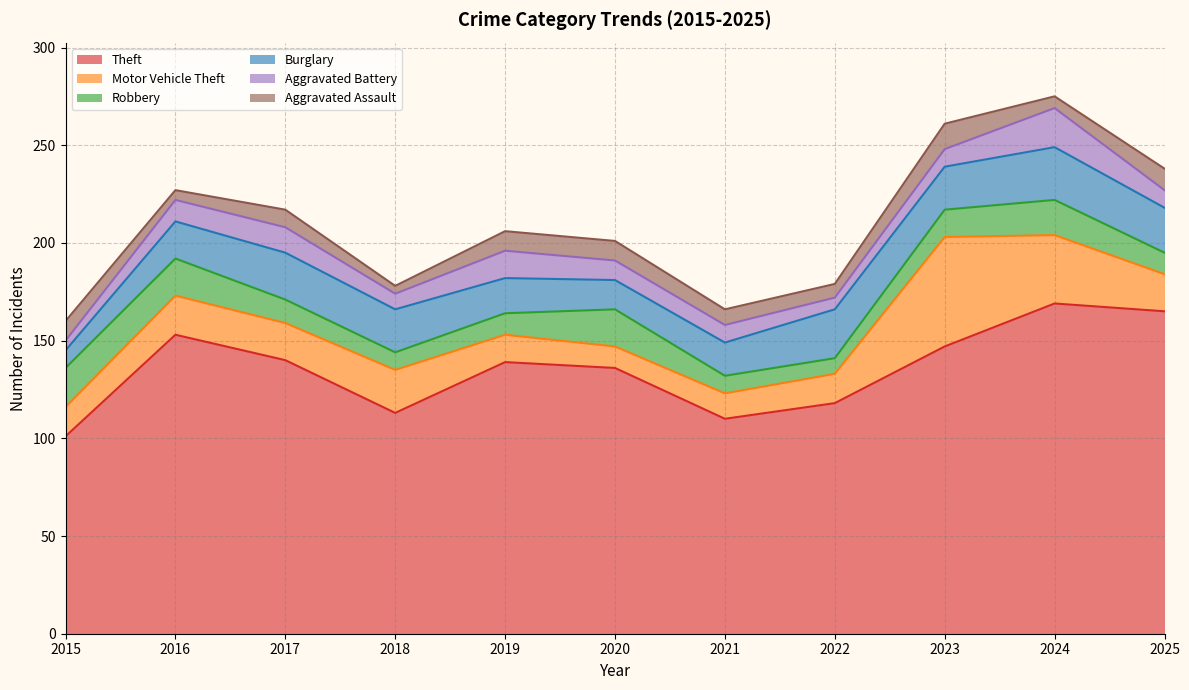

Does the chart have visible grid lines?

Yes